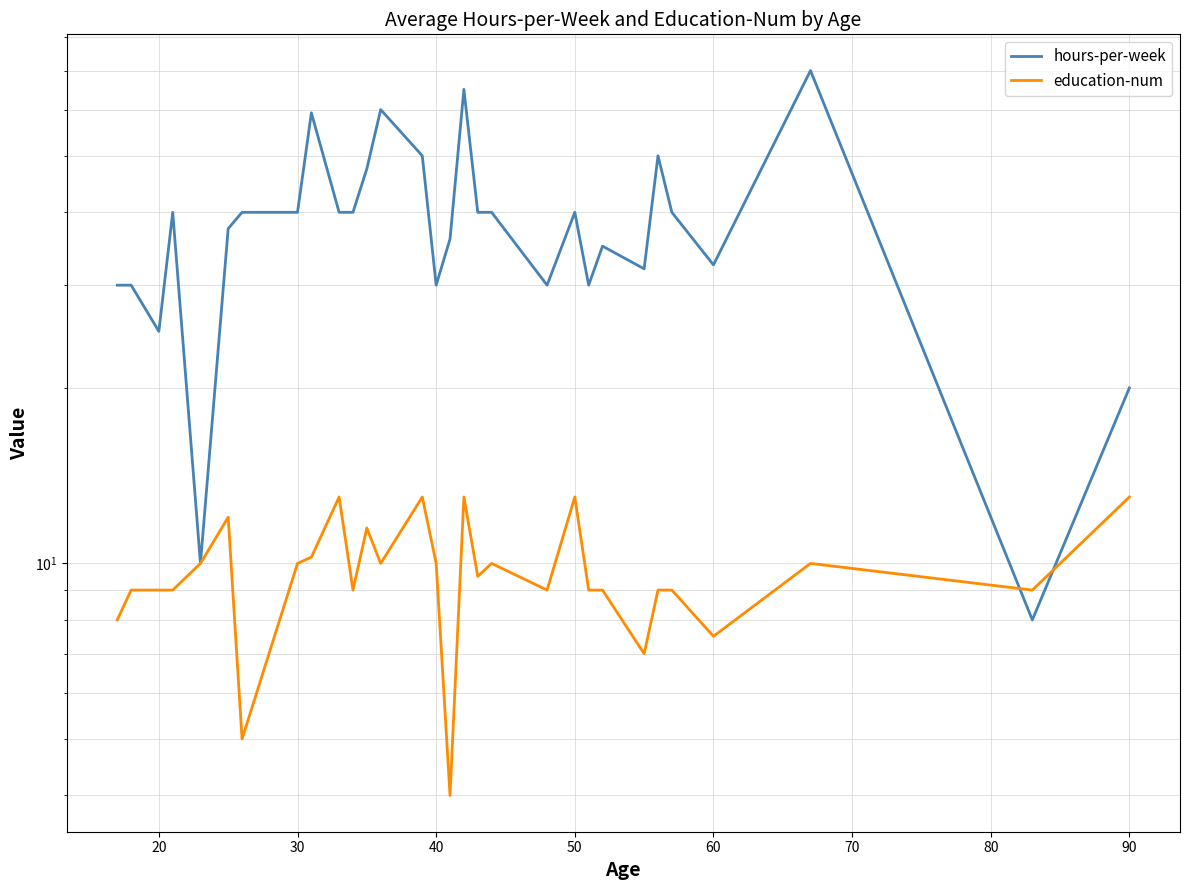

Is the value of education-num at 25 greater than the value of hours-per-week at 27?

No